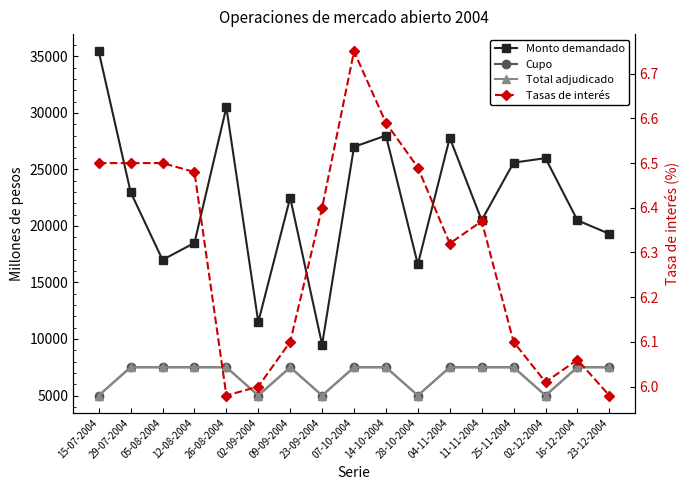

What is the sum of the Cupo values at 23-09-2004 and 29-07-2004?

12500.0